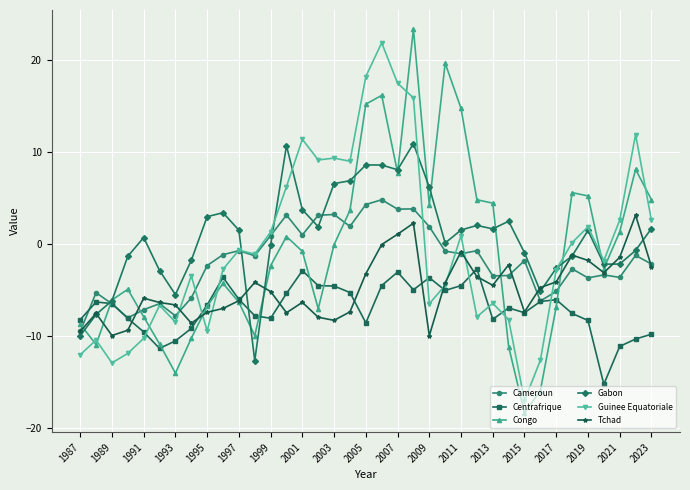

Which series has the largest range (max minus min)?

Congo